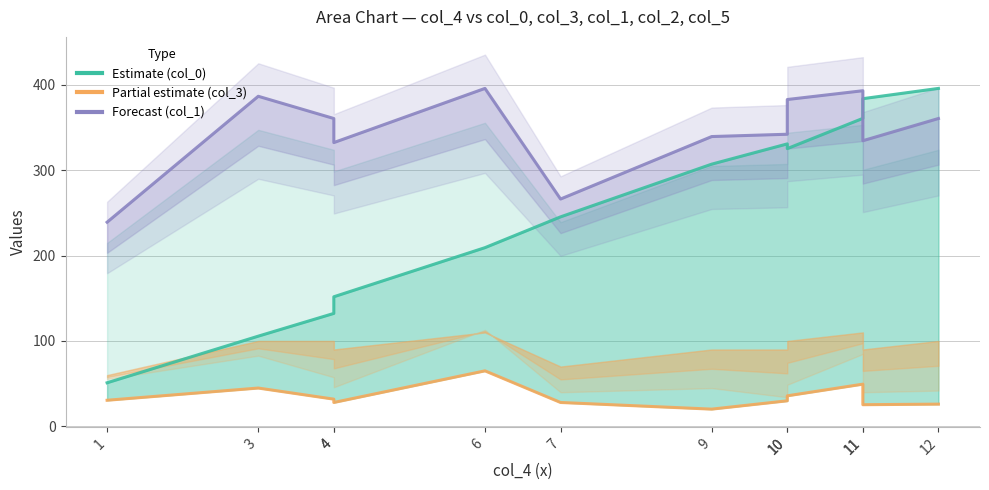

Where is the first local maximum for col_1 (Forecast)?

3